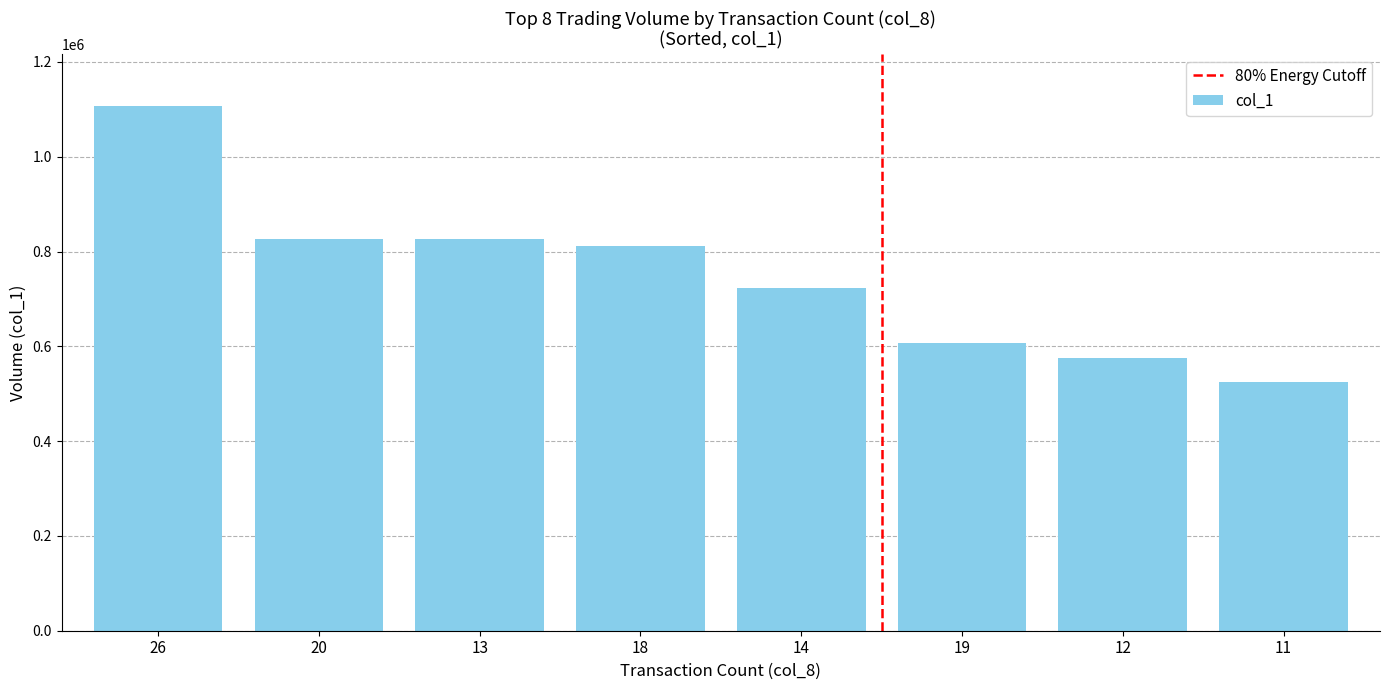

How many values are below 812000?

4